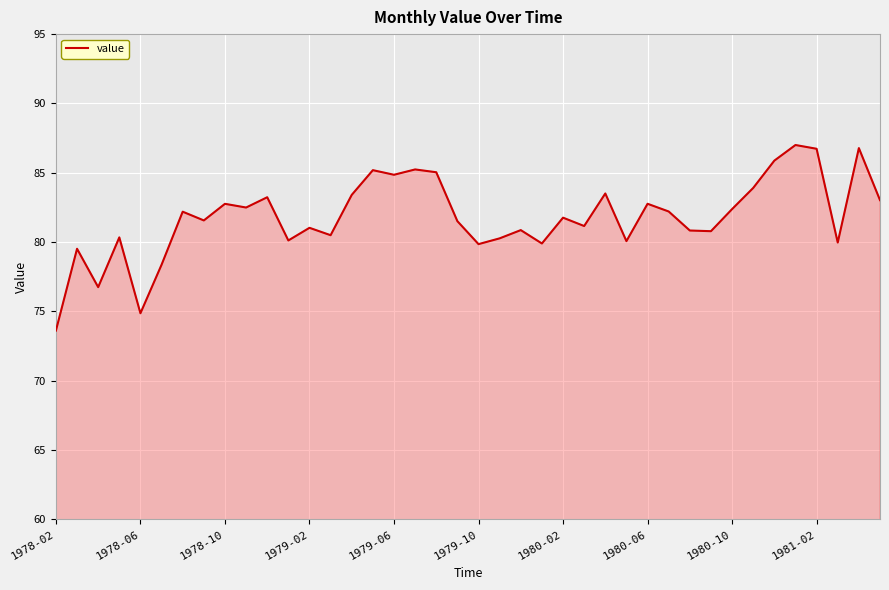

What is the difference between the maximum and minimum values?

13.4